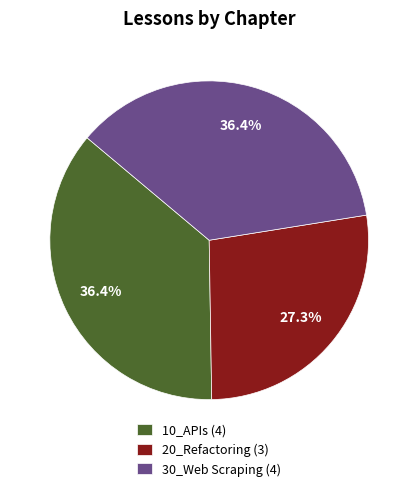

What portion of the pie excludes 30_Web Scraping?

63.6%